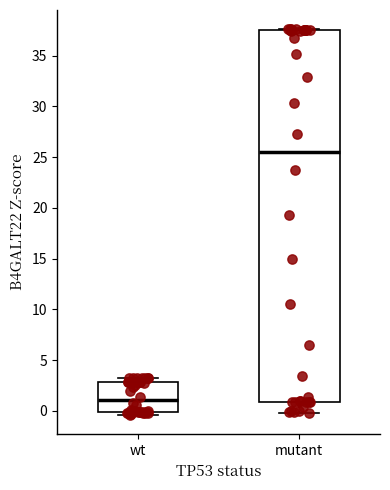

Where is the upper edge of the box for wt on the y-axis? The values are not printed on the chart, so give them approximately, as read against the axis.

3.0